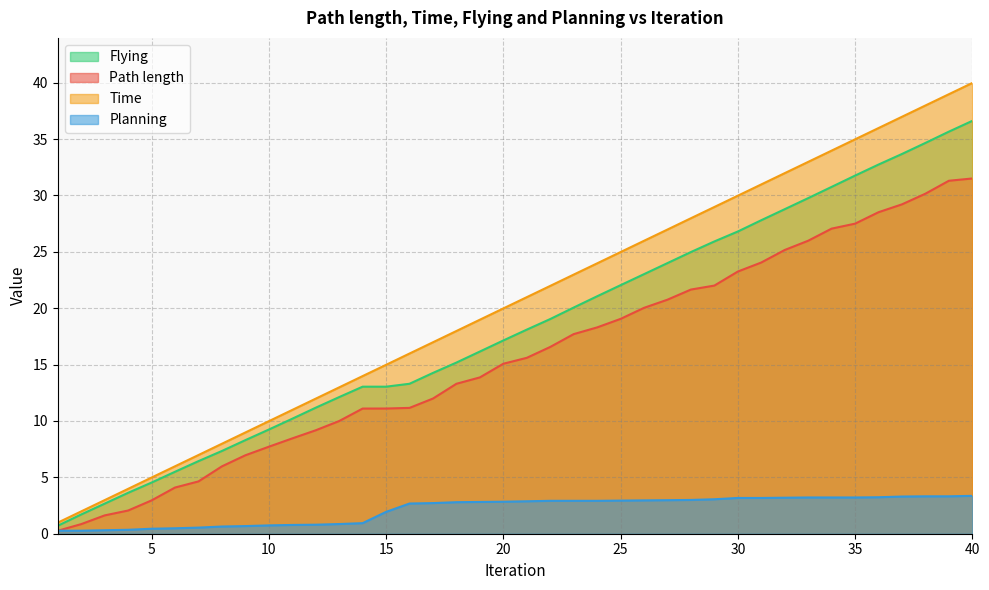

How many data points in Flying are less than 18?

20